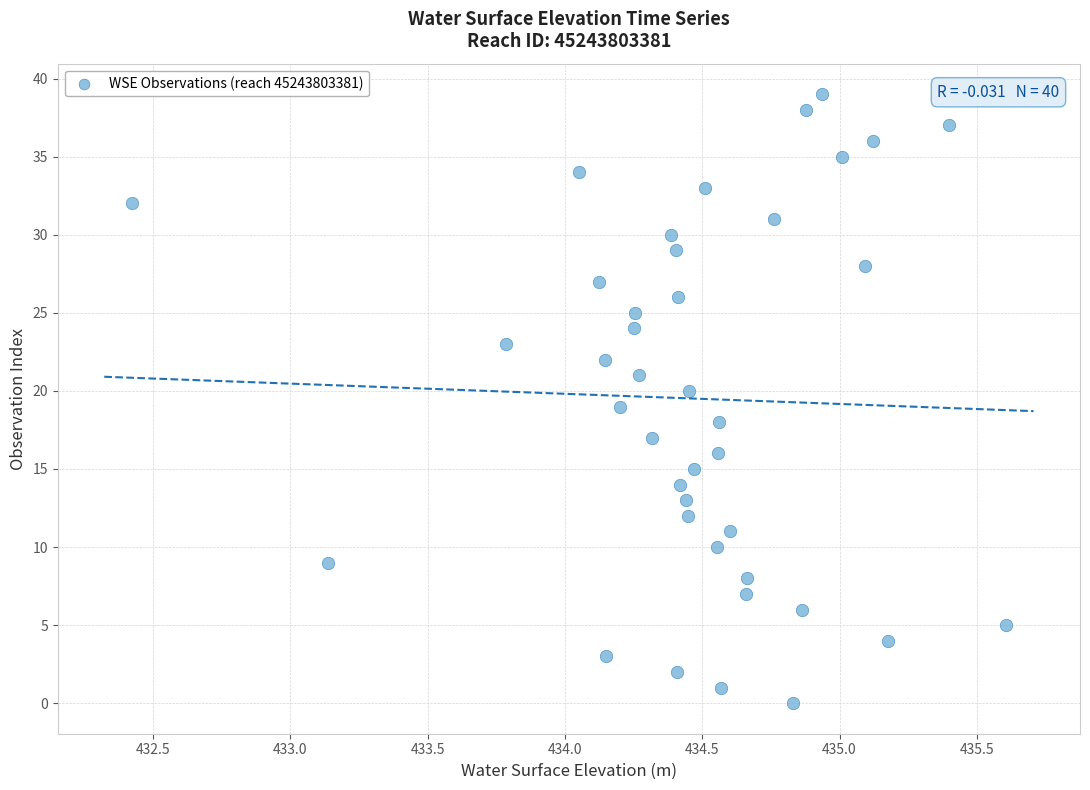

What is the range of Y values (max minus min)?

39